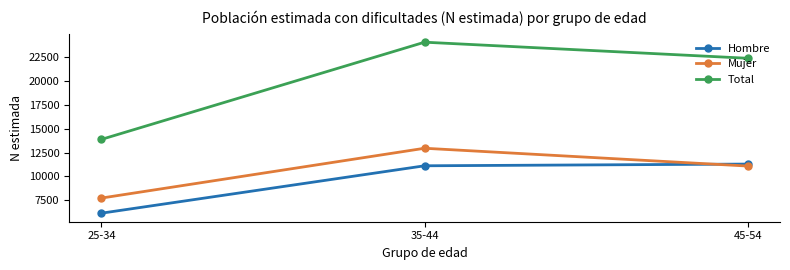

True or false: Mujer has a value of 15264 at 45-54.

False